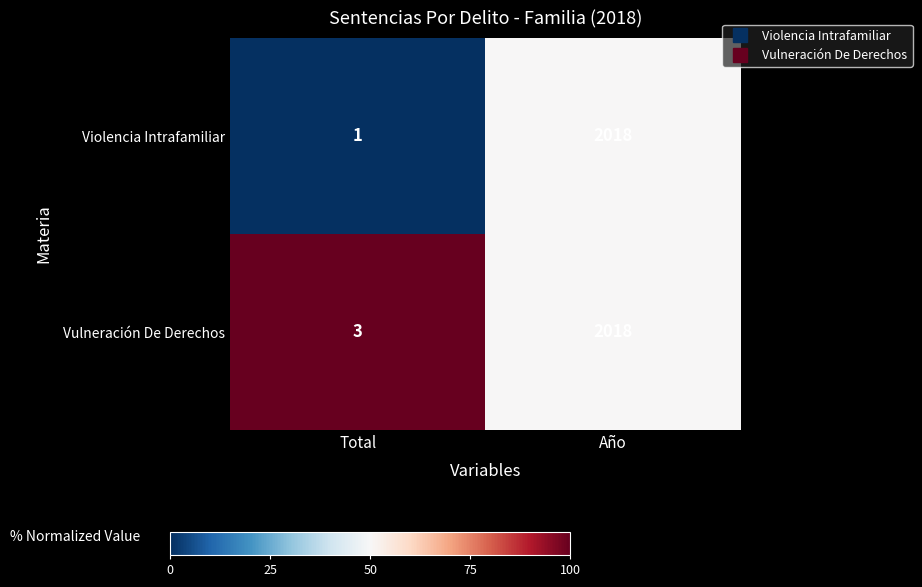

What is the difference between the Vulneración De Derechos values at Año and Total?

2015